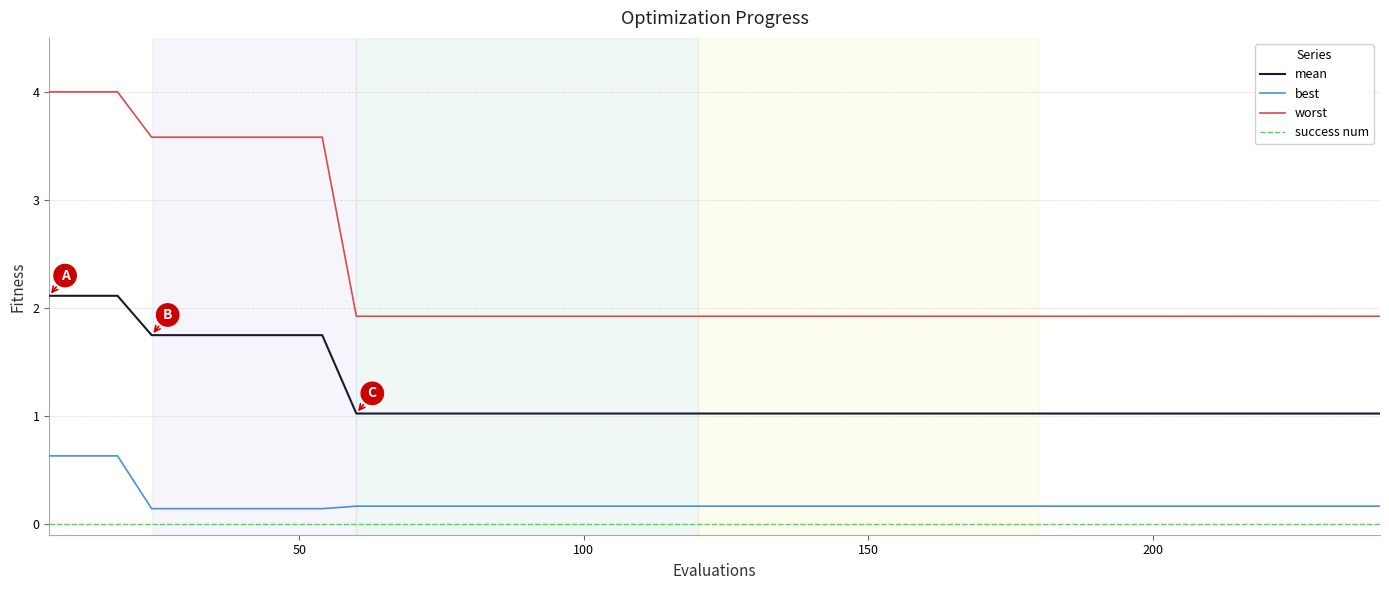

True or false: best and mean cross at least once.

False